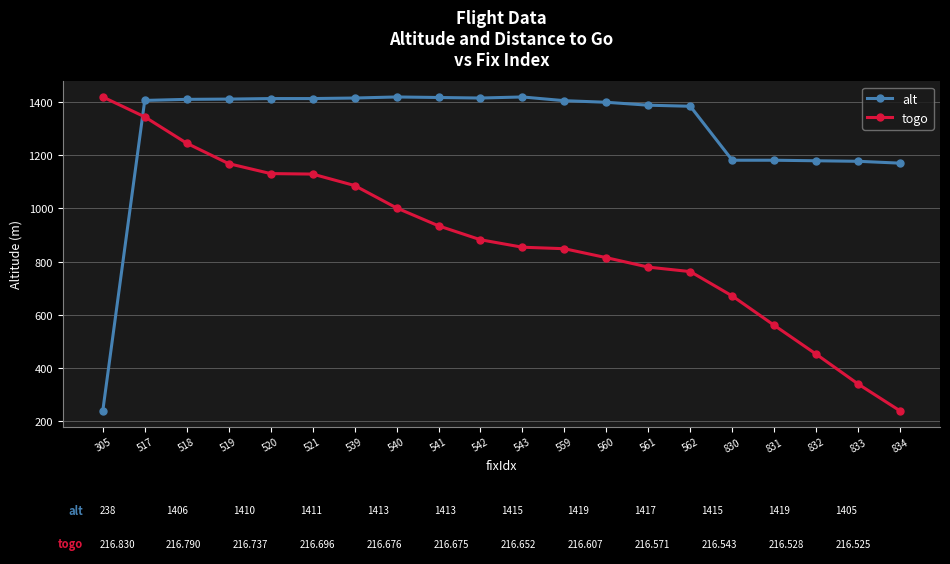

How many data points in togo are above 881?

10